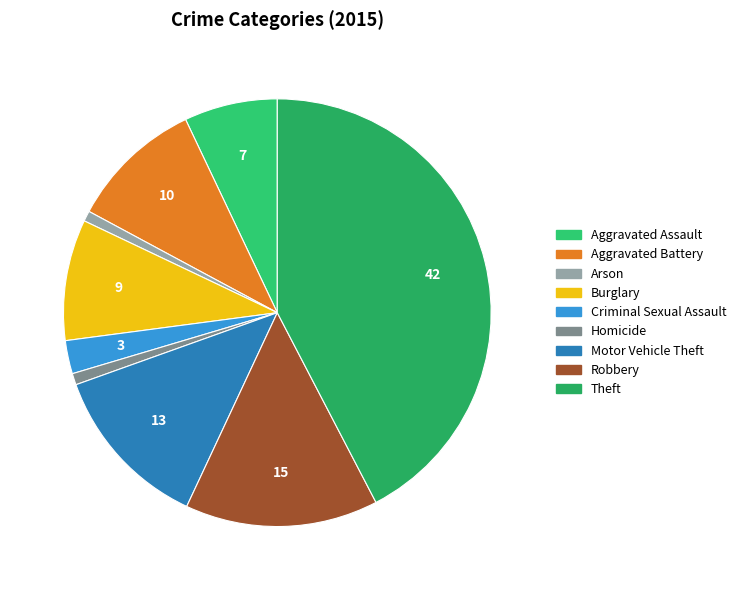

Count the number of slices in the pie.

9